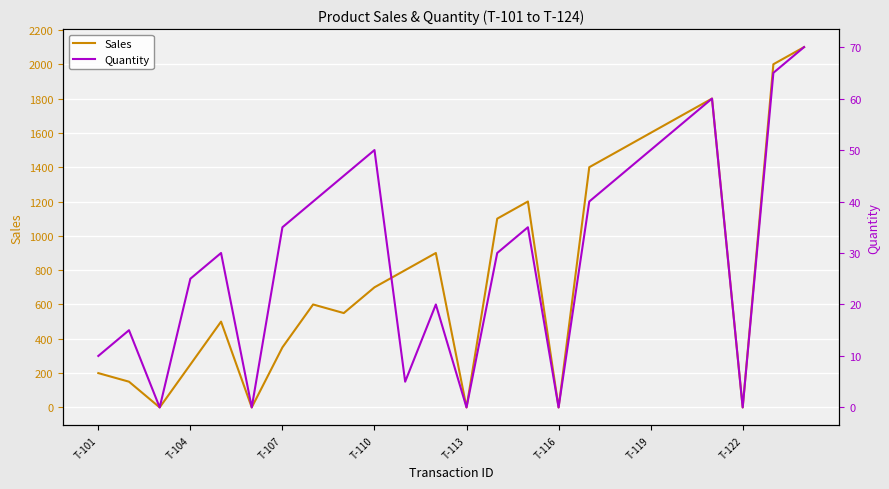

True or false: Quantity and Sales cross at least once.

False